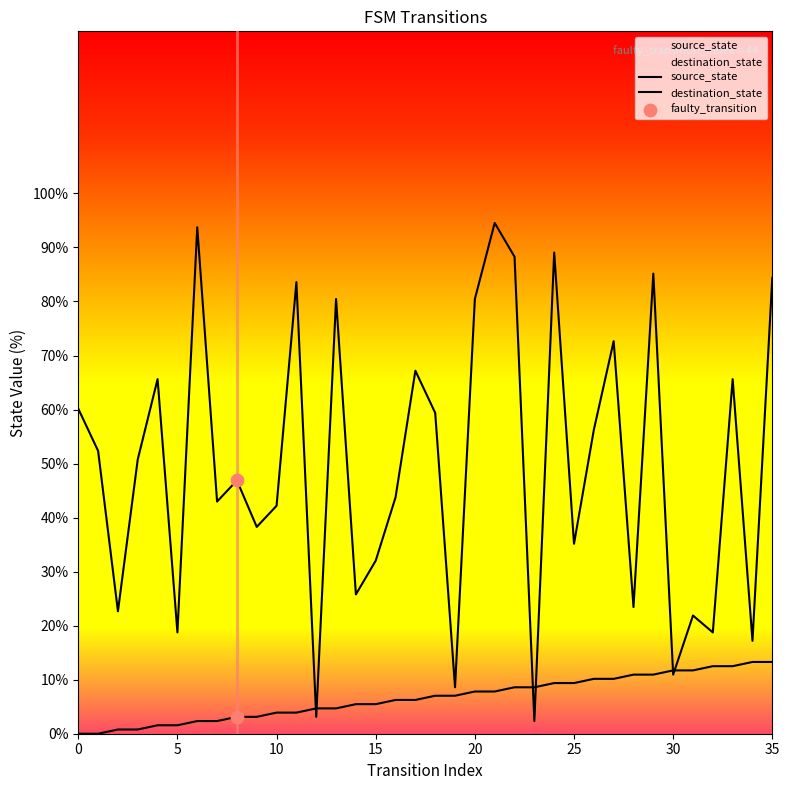

Which series has the largest total across all categories?

destination_state